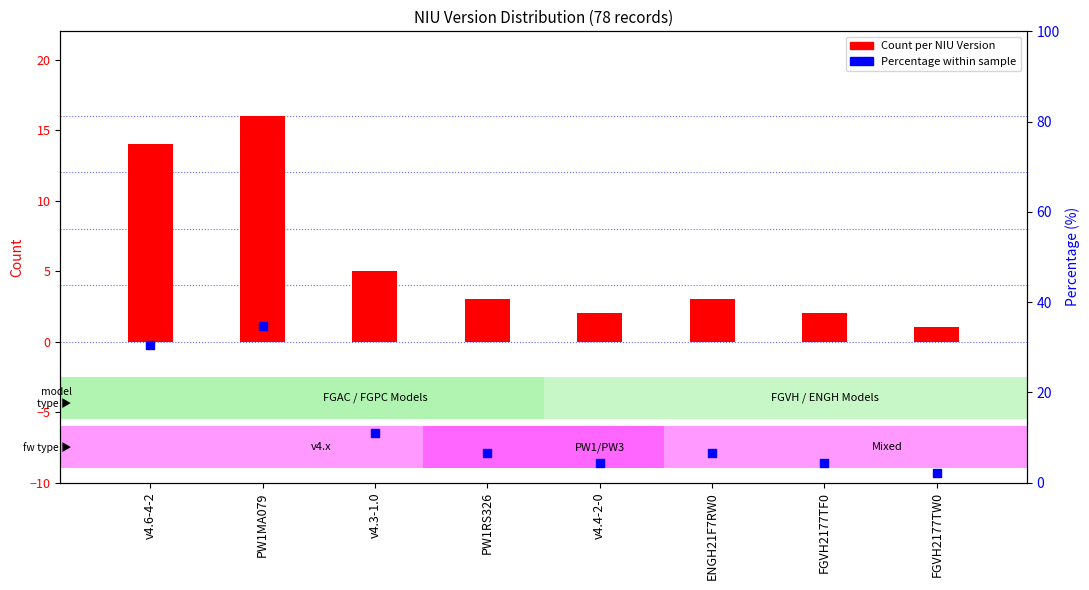

Which series has the largest total across all categories?

Percentage within sample